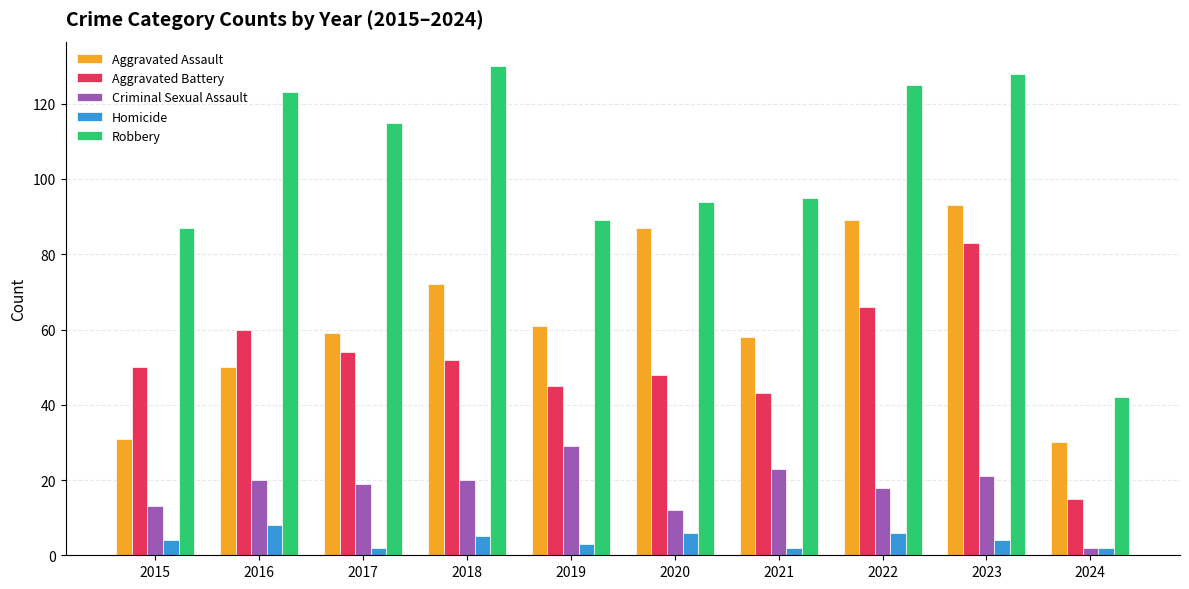

What is the sum of the Aggravated Assault values at 2017 and 2015?

90